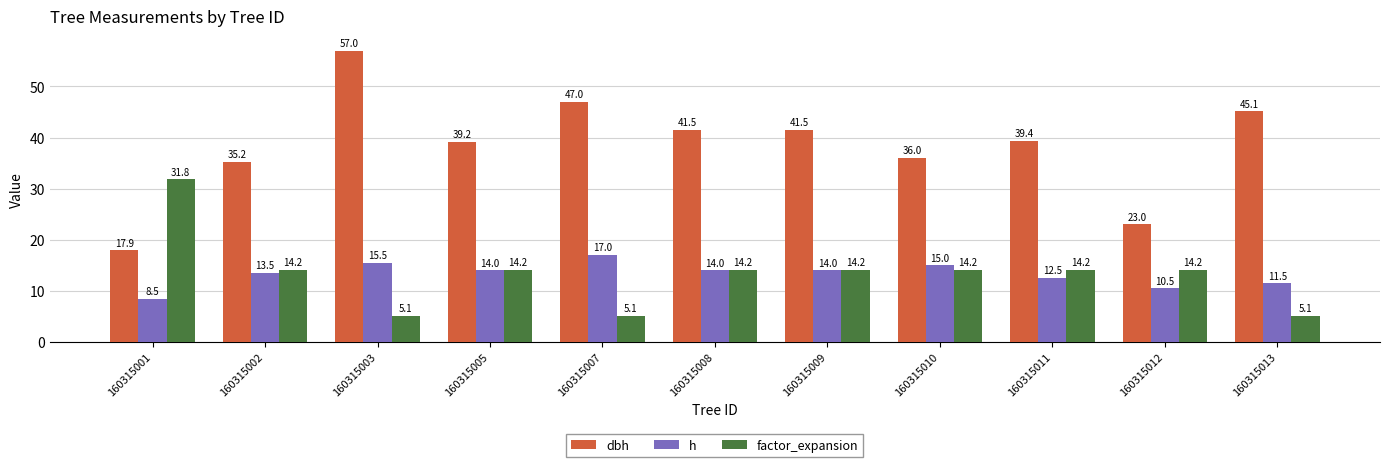

The factor_expansion series shows 19.0 at 160315002. True or false?

False